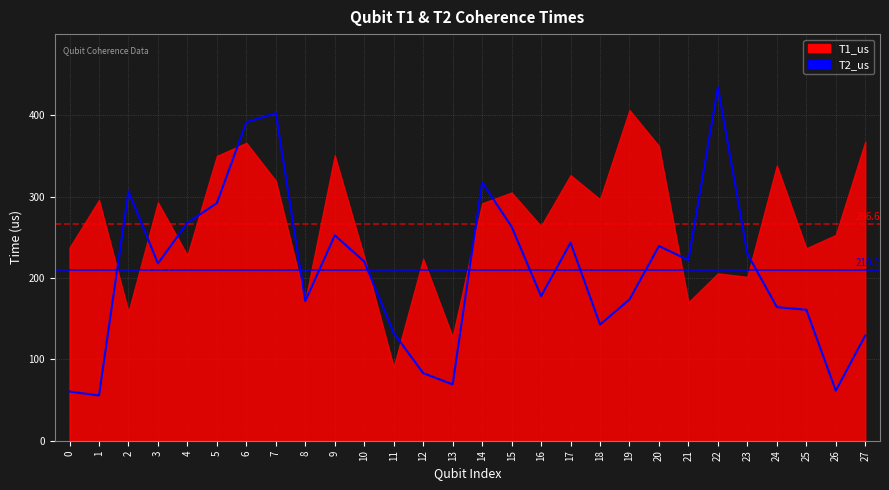

Approximately how many times larger is the value at 22 compared to 10?

2.0